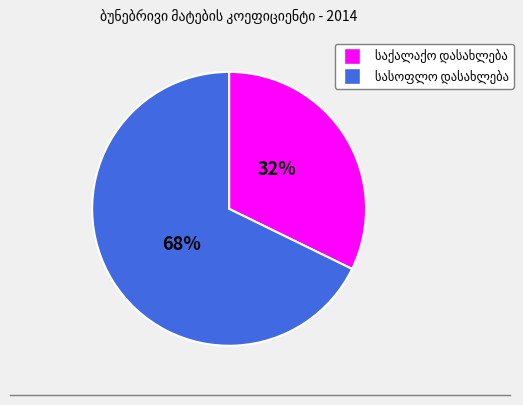

To the nearest percent, what is the average slice percentage?

50%